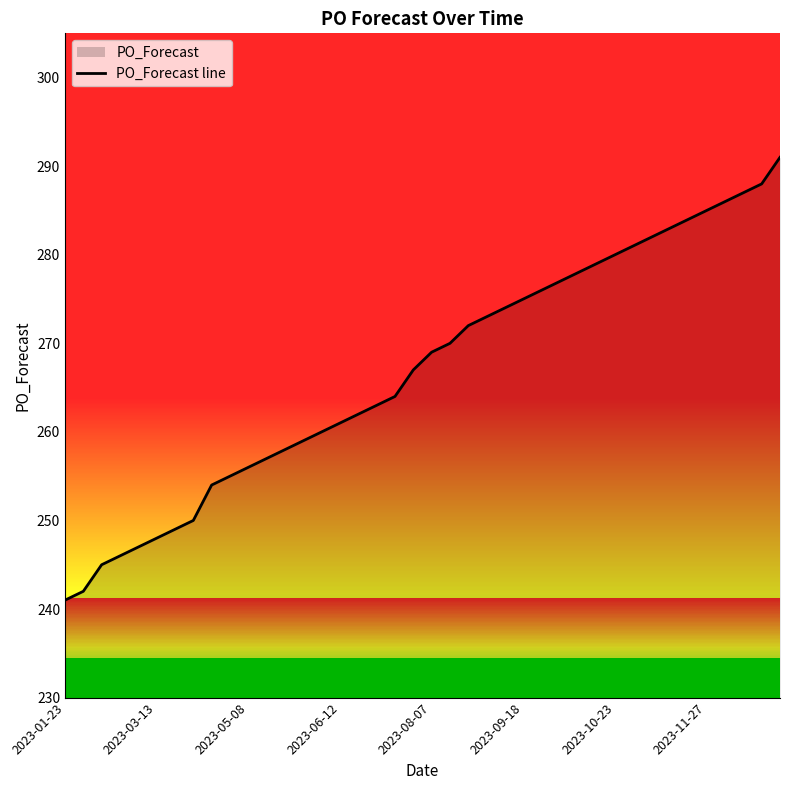

True or false: the data shows 146 at 2023-08-07.

False